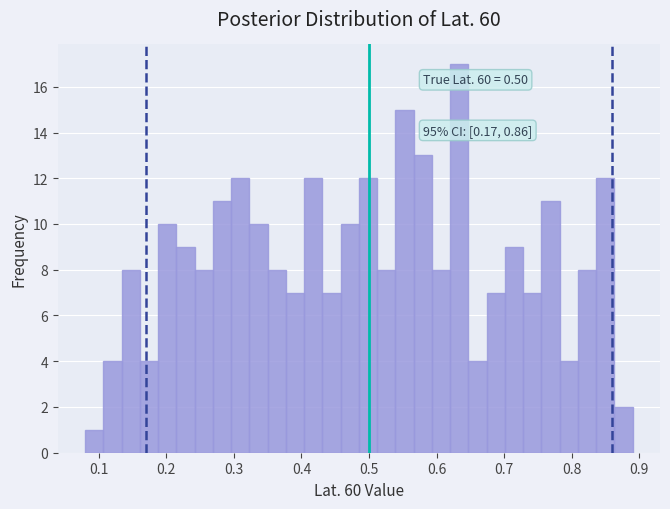

Read against the x-axis, roughly where is the centre of the tallest bar?

0.63